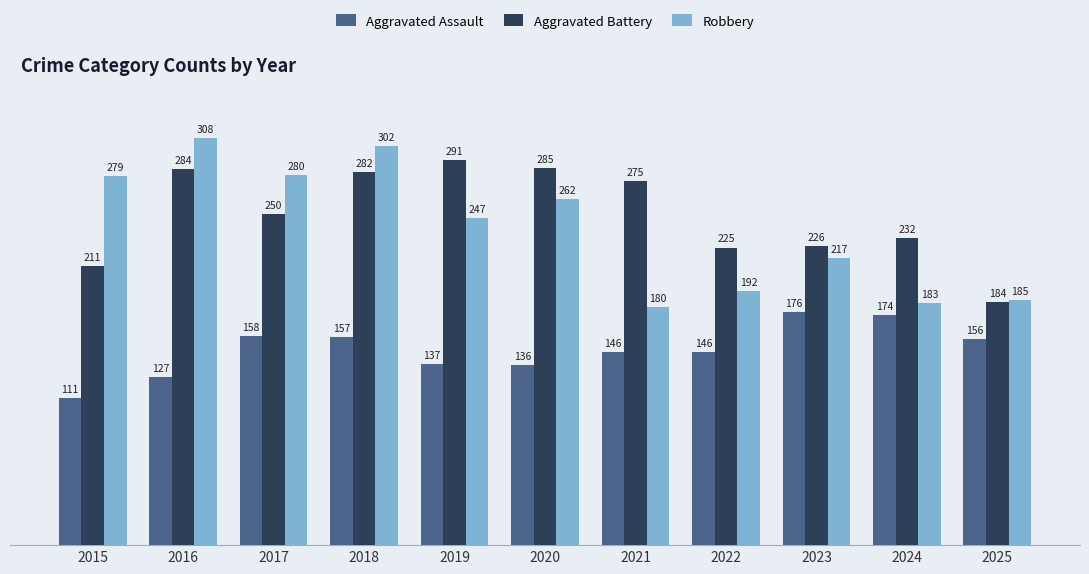

Which series has the largest total across all categories?

Aggravated Battery